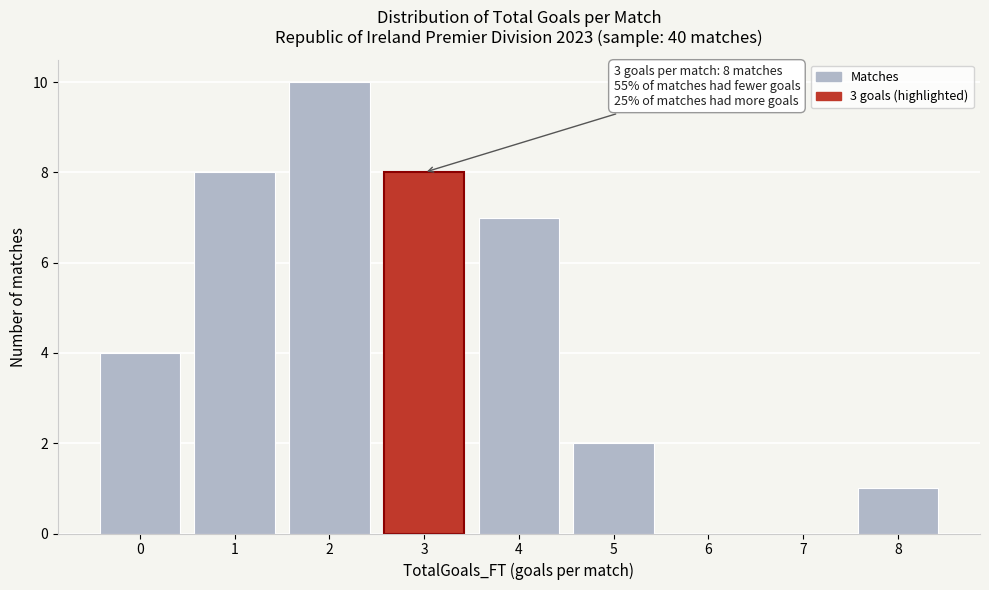

Reading right to left, list all the values displayed in this chart.

8=1	7=0	6=0	5=2	4=7	3=8	2=10	1=8	0=4